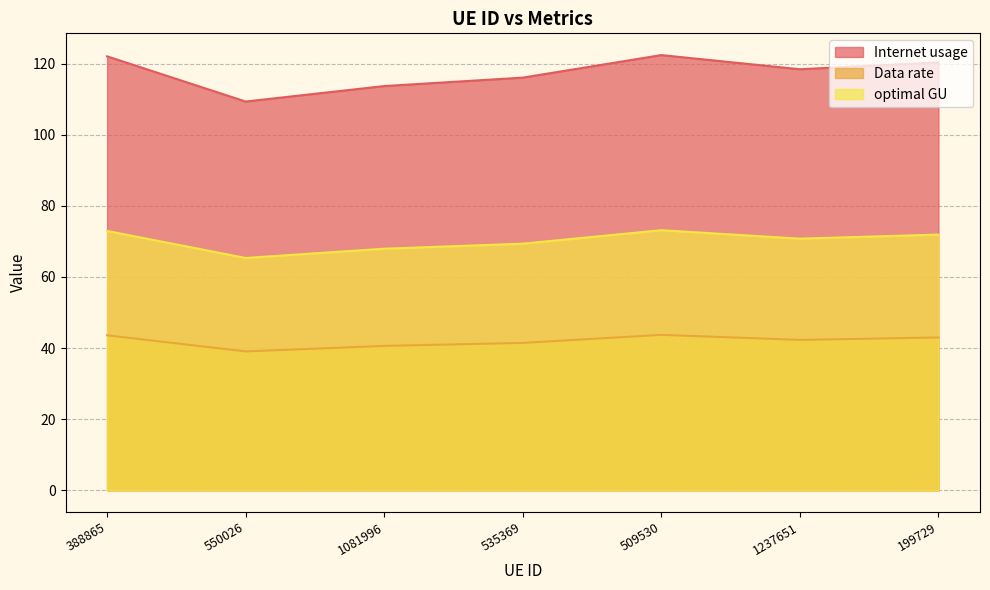

Count the number of categories in the chart.

7